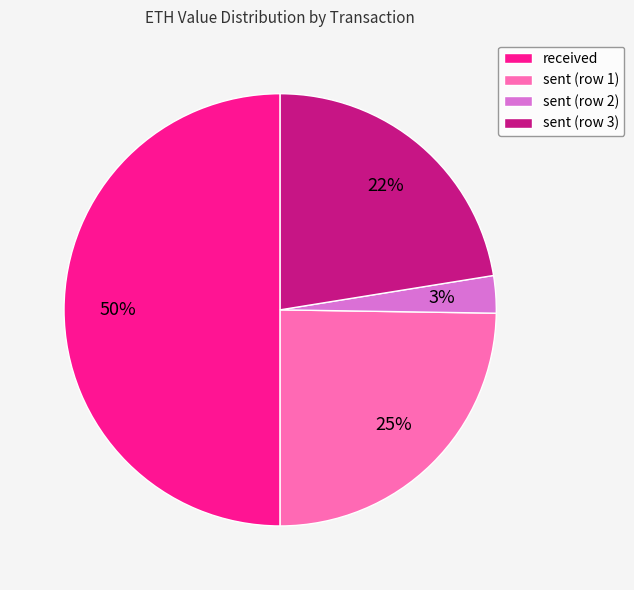

Rank the categories by value from highest to lowest.

received, sent (row 1), sent (row 3), sent (row 2)